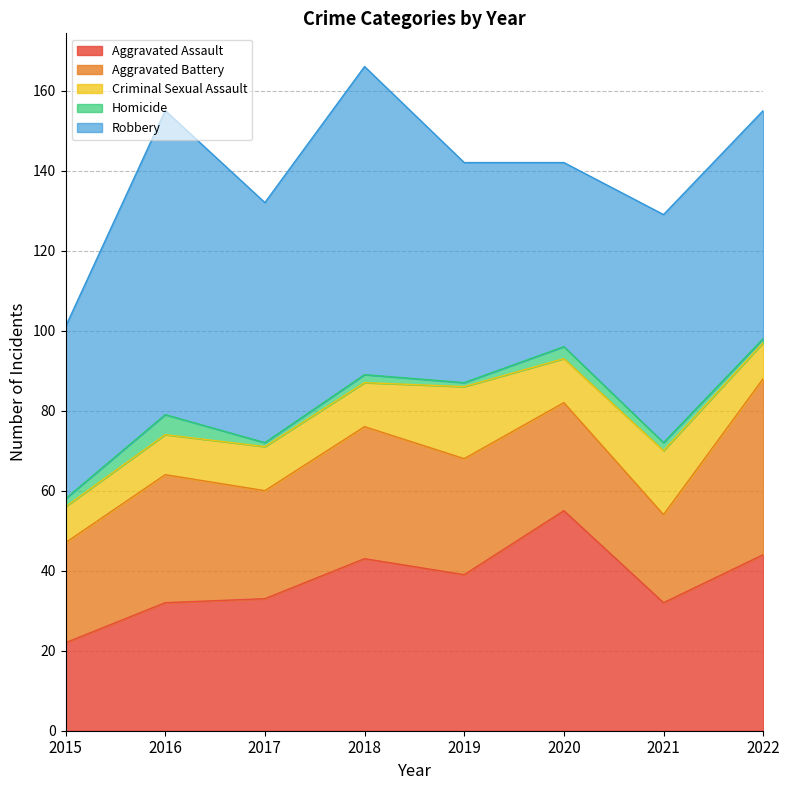

Reading right to left, extract all data points from this chart.

Aggravated Assault: 44	32	55	39	43	33	32	22
Aggravated Battery: 44	22	27	29	33	27	32	25
Criminal Sexual Assault: 9	16	11	18	11	11	10	9
Homicide: 1	2	3	1	2	1	5	2
Robbery: 57	57	46	55	77	60	76	43